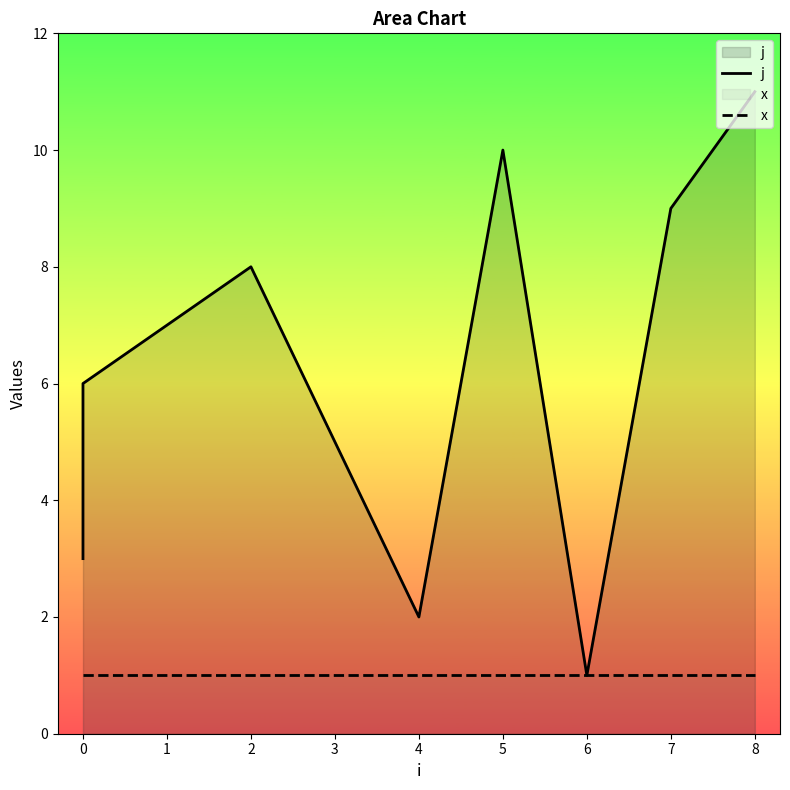

The value of x at 5 is 1. True or false?

False